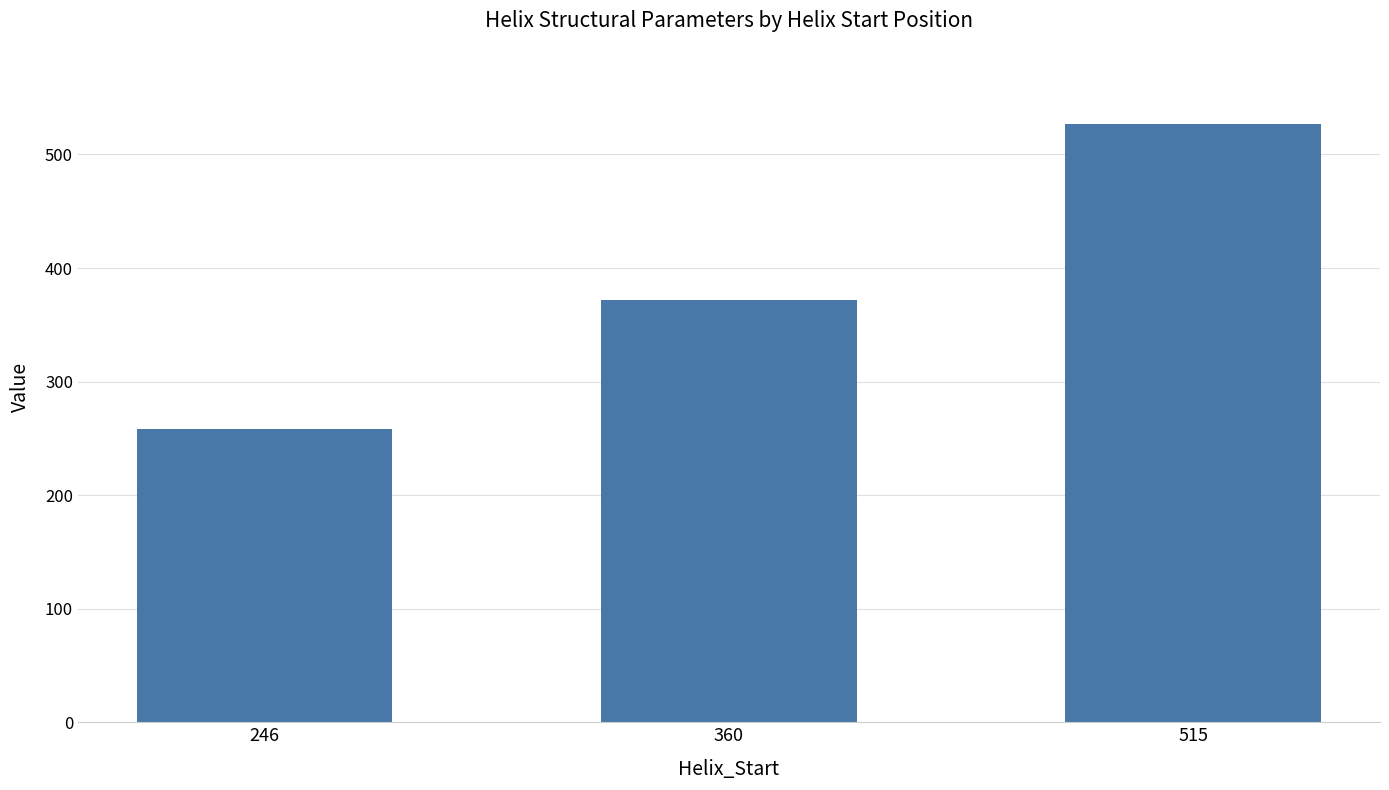

What is the maximum value shown in the chart?

527